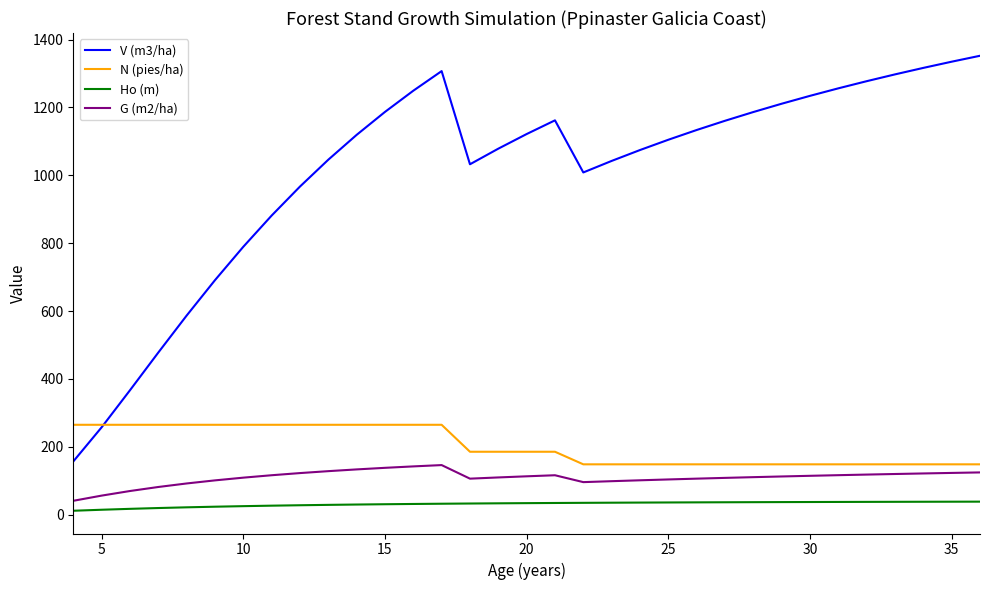

What is the average value of the N (pies/ha) series?

202.2